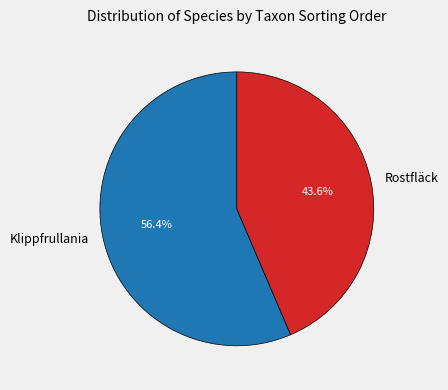

What portion of the pie excludes Klippfrullania?

43.6%